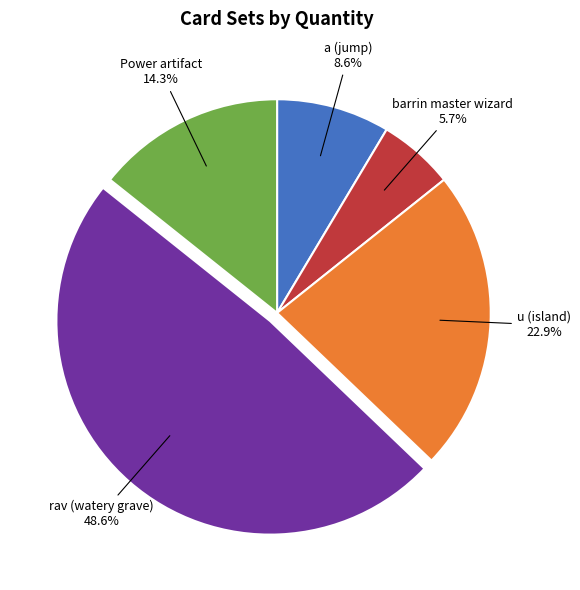

Is there any slice that represents more than half of the pie?

No